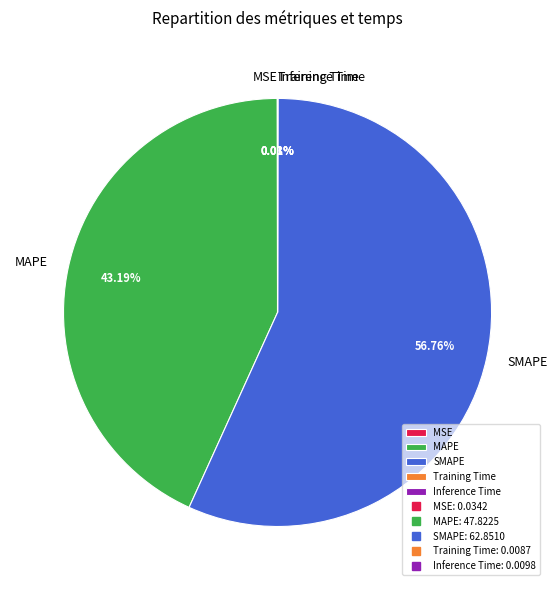

What is the majority slice?

SMAPE